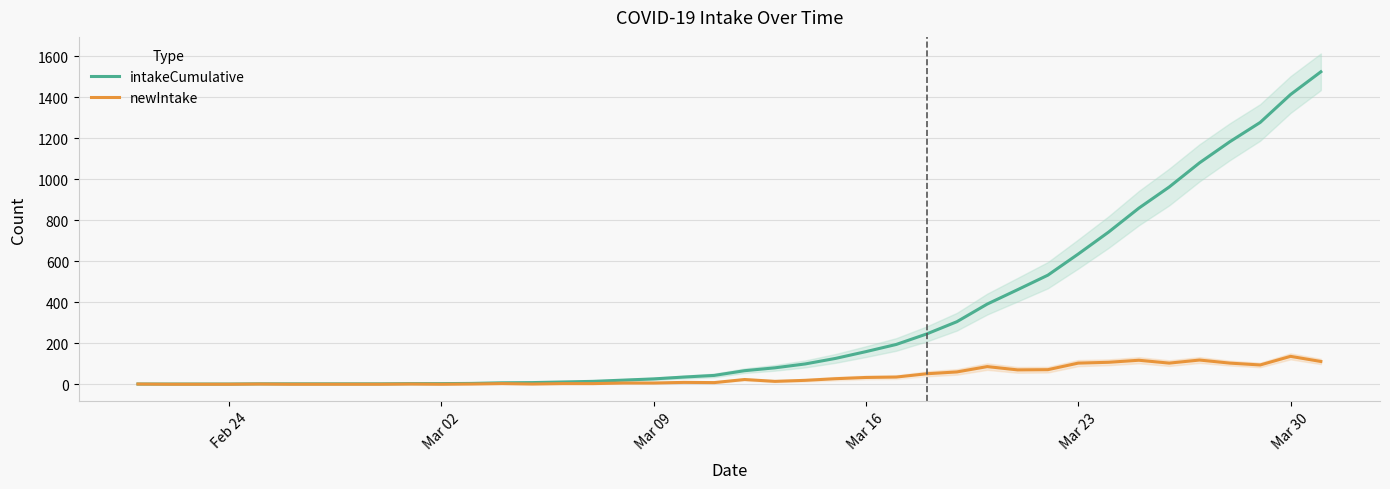

What is the average value of the intakeCumulative series?

313